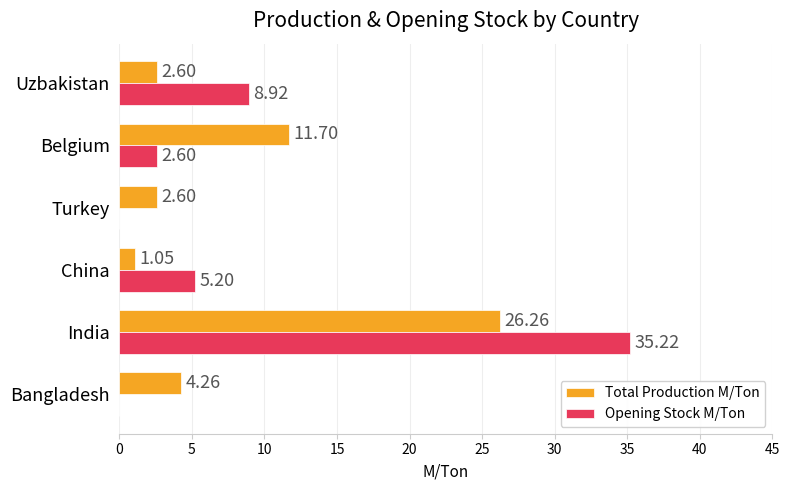

What is the sum of all Opening Stock M/Ton values?

51.9